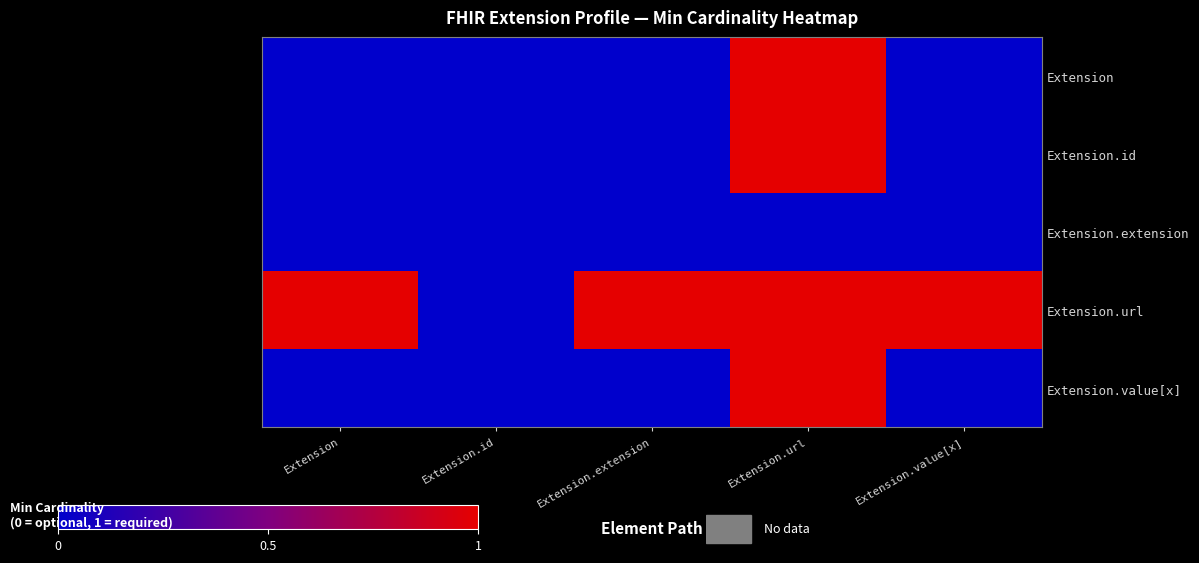

Which series has the largest total across all categories?

Extension.url